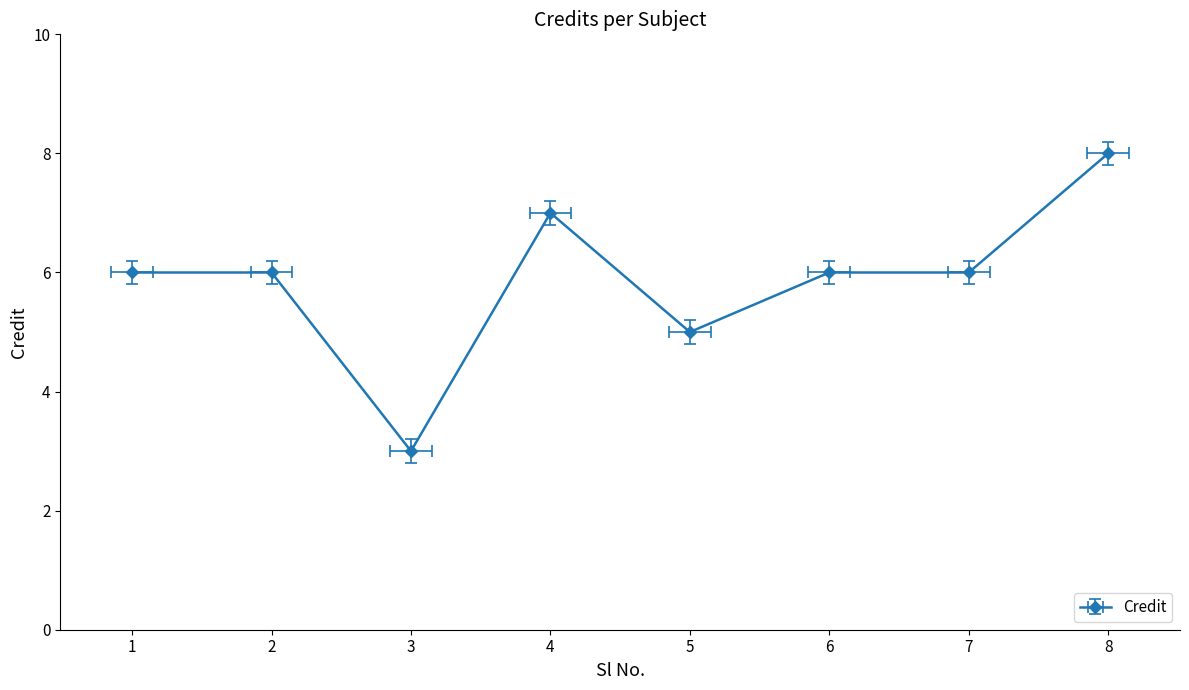

What is the change in value from 1 to 5?

-1